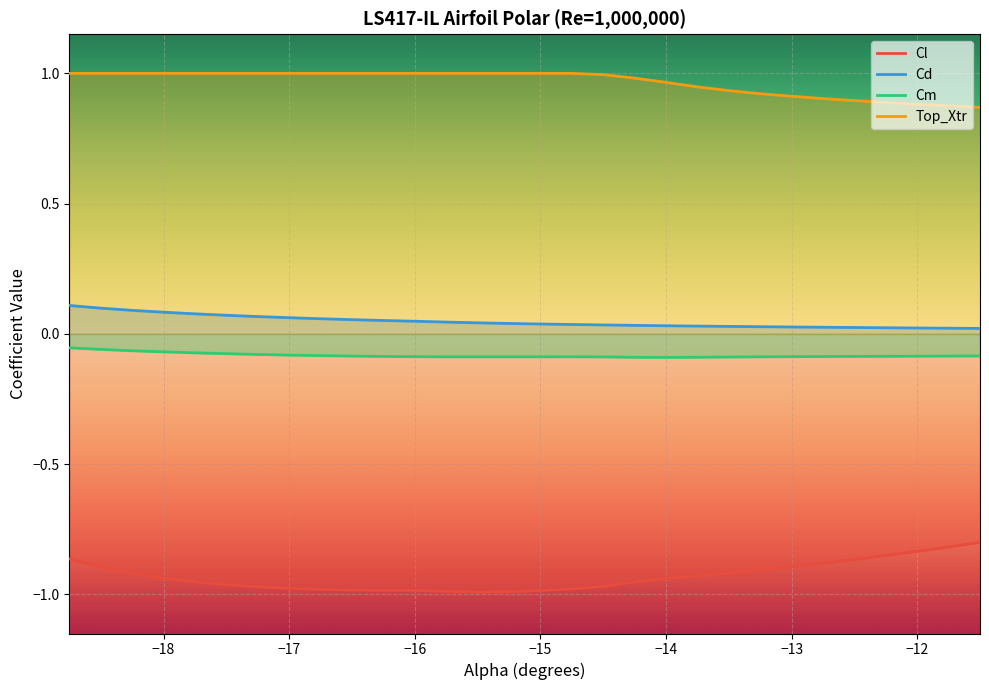

Is it true that Cl equals -1.0 at −15?

True